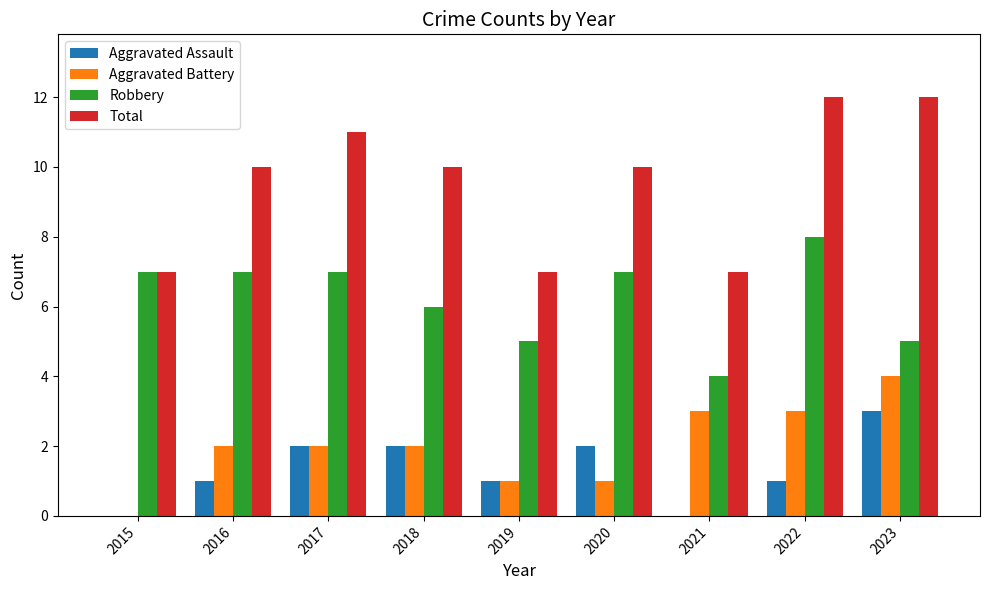

Is the value of Total at 2016 greater than the value of Aggravated Assault at 2017?

Yes